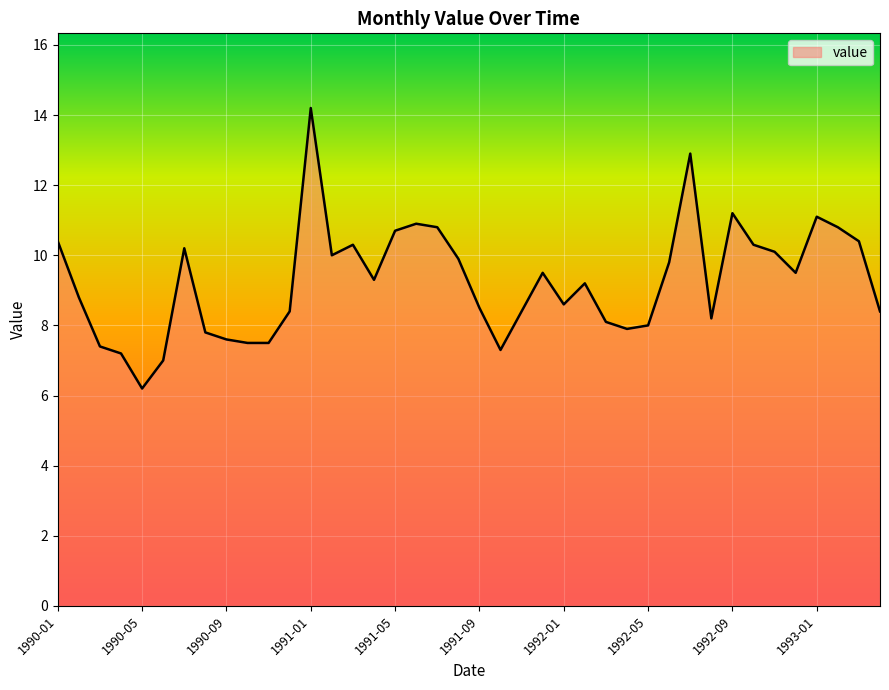

What is the difference between the maximum and minimum values?

8.0